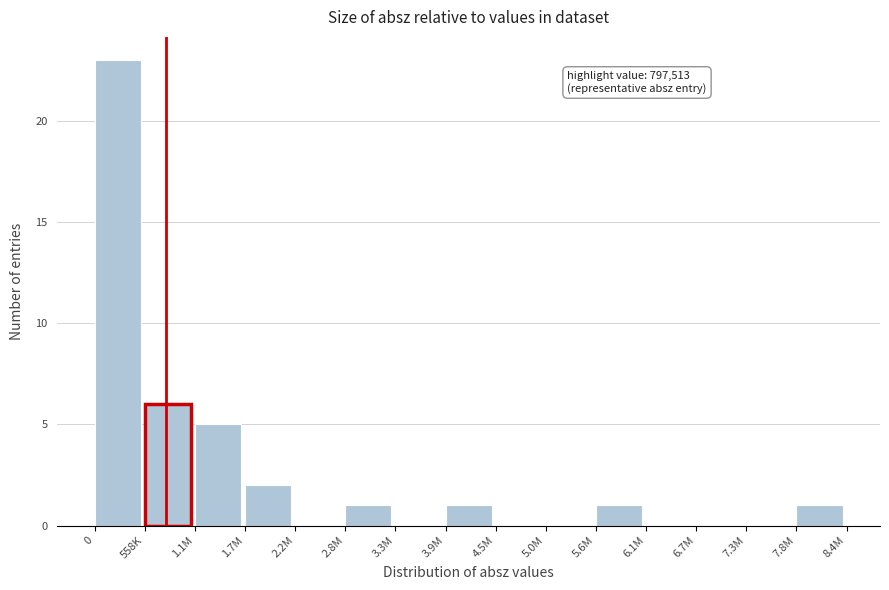

Reading left to right, what are all the values shown in this chart?

0=23	558K=6	1.1M=5	1.7M=2	2.2M=0	2.8M=1	3.3M=0	3.9M=1	4.5M=0	5.0M=0	5.6M=1	6.1M=0	6.7M=0	7.3M=0	7.8M=1